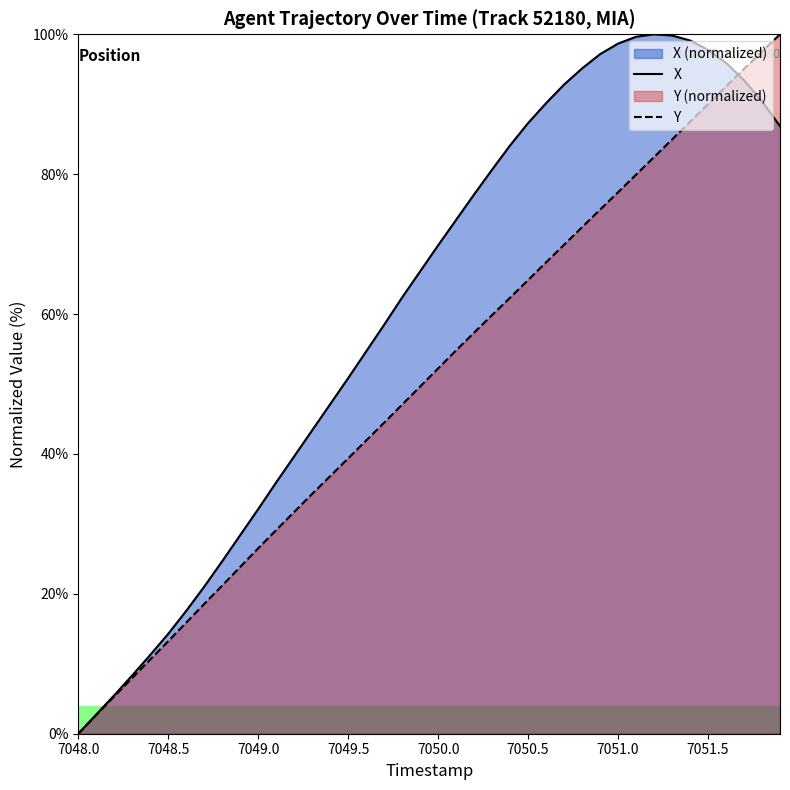

At 7051.5, list the series in order from smallest to largest.

Y, X